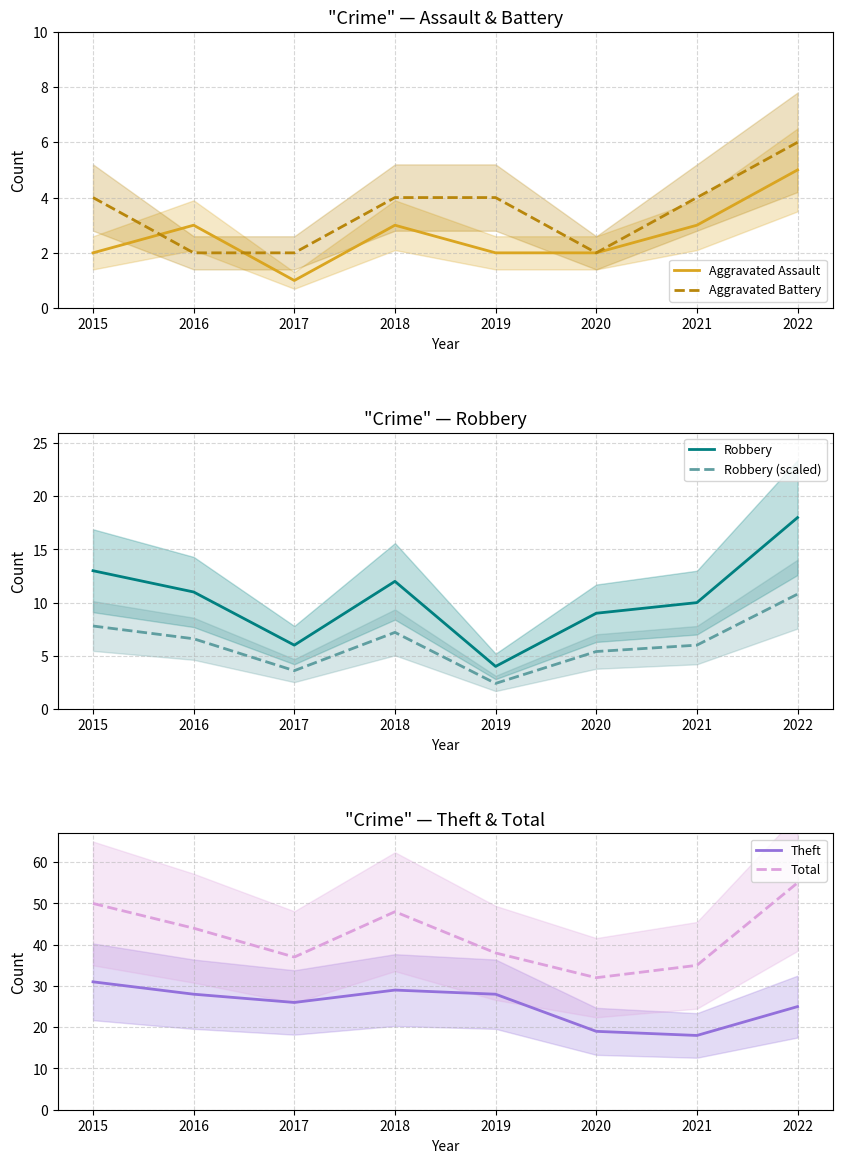

Where do Aggravated Battery and Robbery (scaled) first cross each other?

2018 and 2019